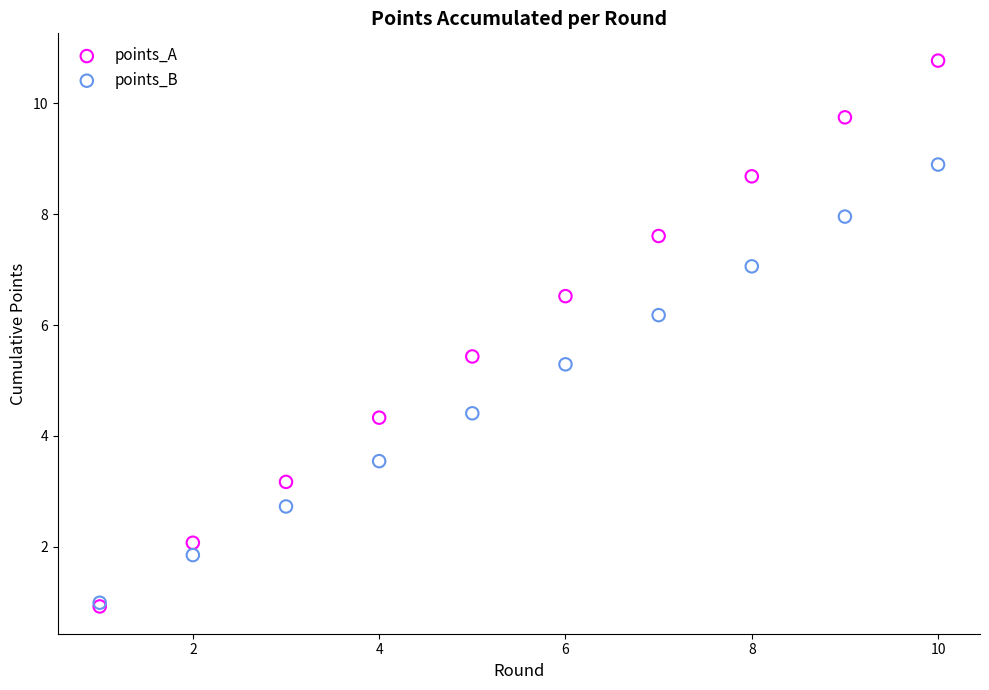

In the points_A series, what Y value is closest to 5?

5.4